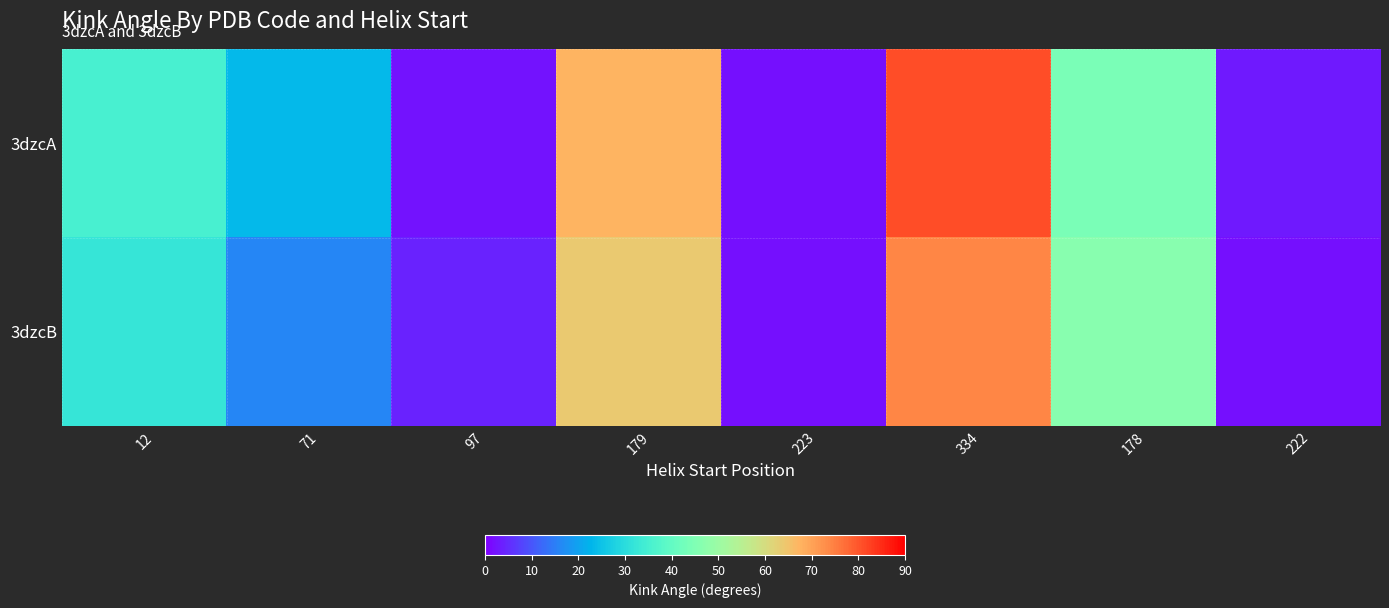

Which series changed the most between 71 and 97?

3dzcA